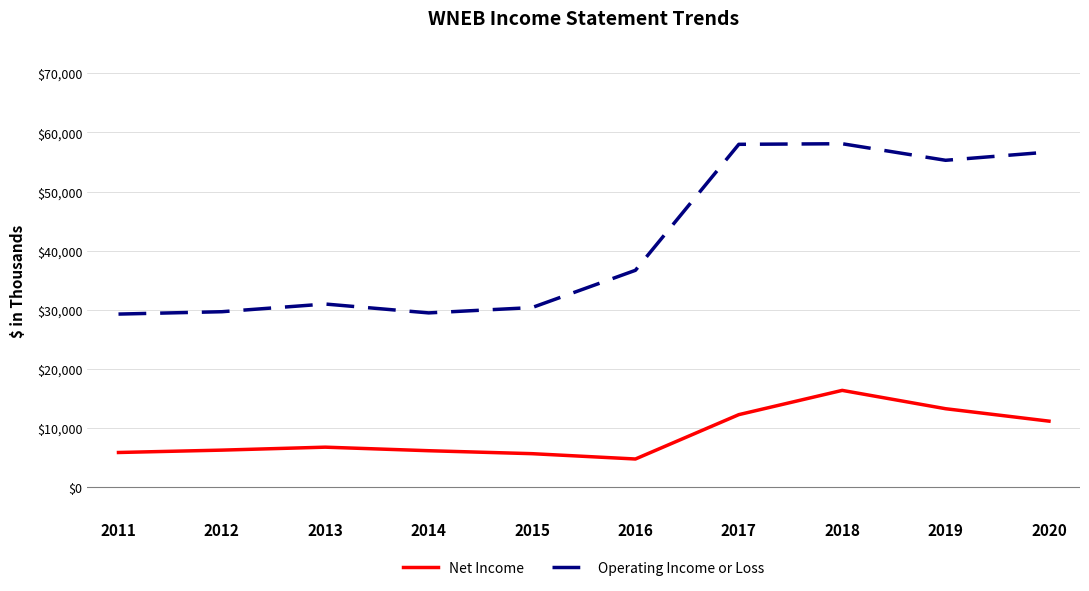

Between 2015 and 2016, which series saw the biggest shift?

Operating Income or Loss